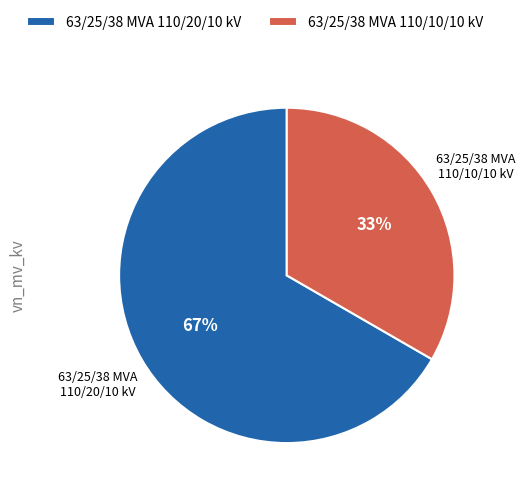

To the nearest percent, what is the average slice percentage?

50%